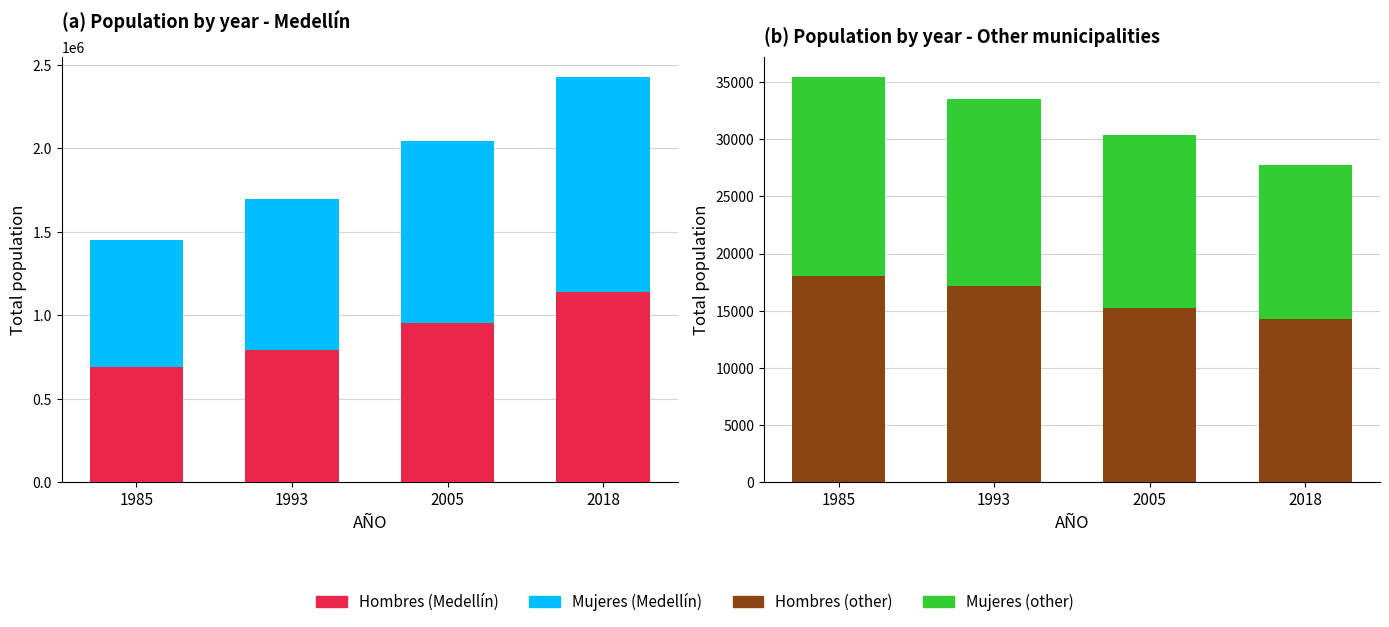

Rank the categories by Mujeres value from highest to lowest.

1985, 1993, 2005, 2018